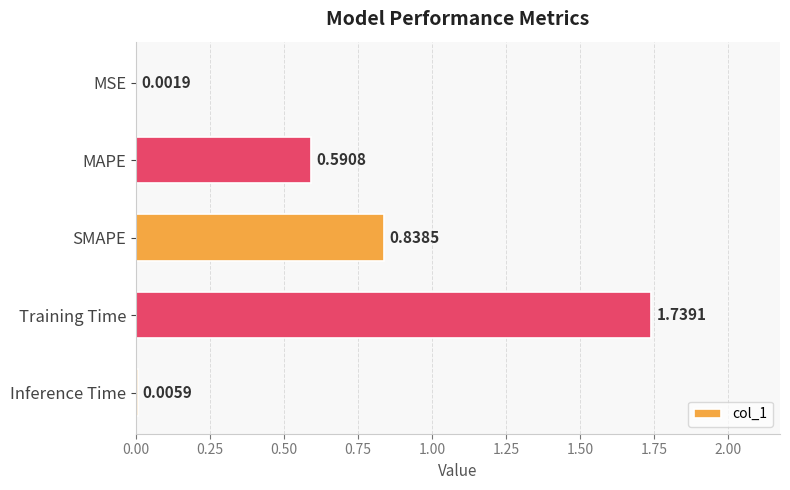

Are the bars horizontal?

Yes